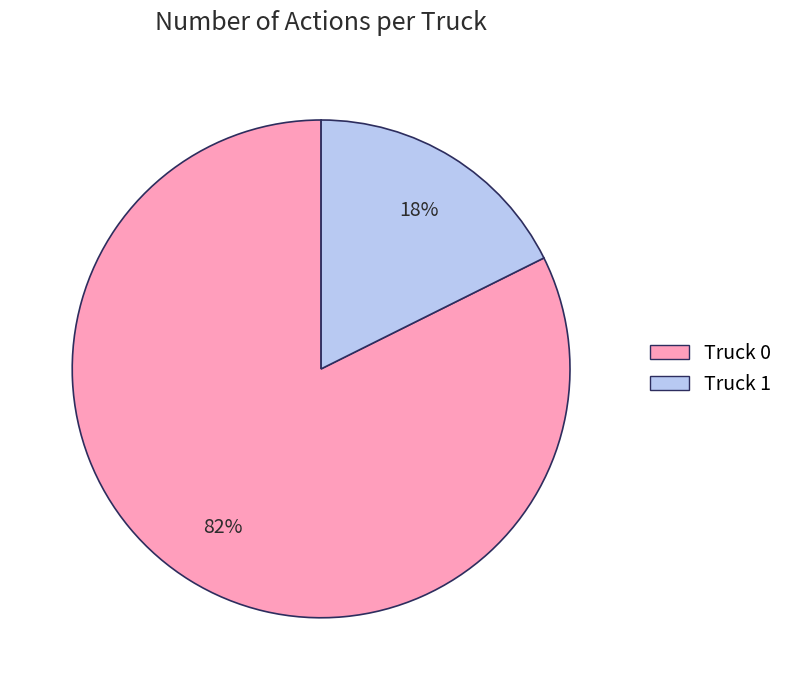

What is the majority slice?

Truck 0